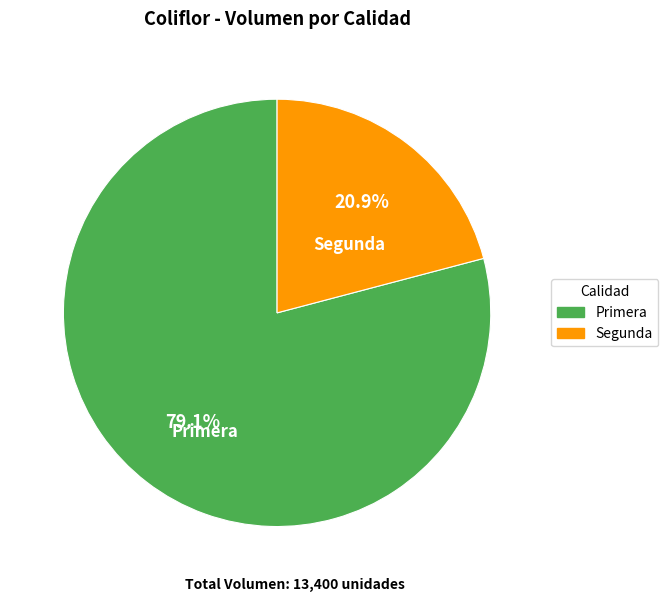

Rank the categories by value from highest to lowest.

Primera, Segunda